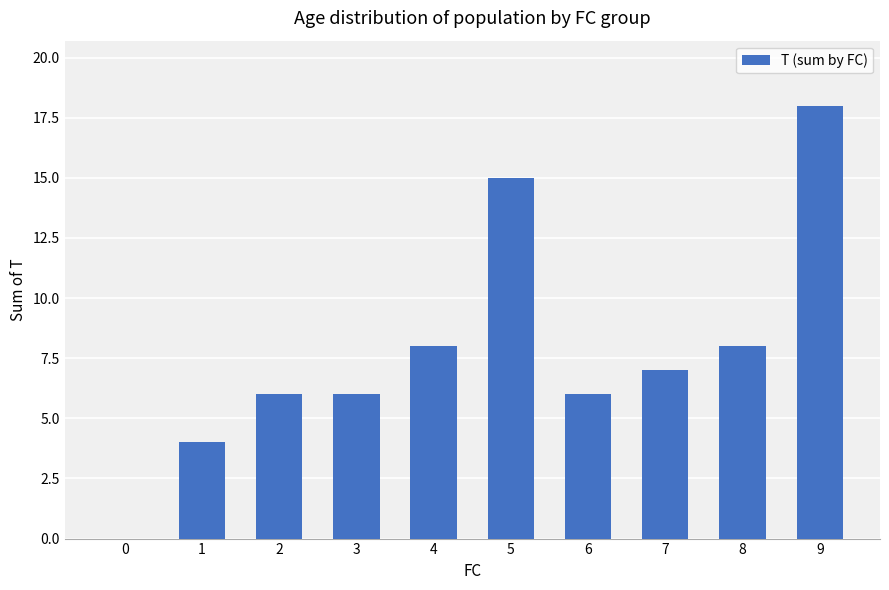

Are the bars horizontal?

No